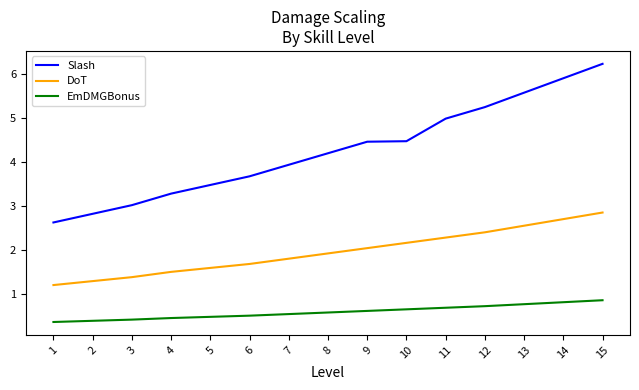

Is it true that DoT equals 2.4 at 12?

True